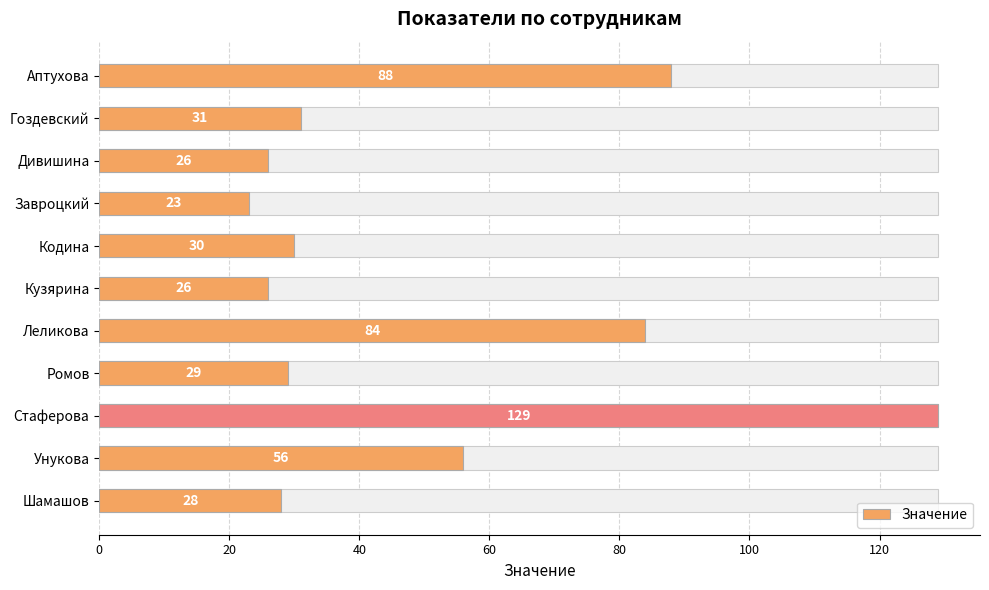

Does the chart contain any negative values?

No